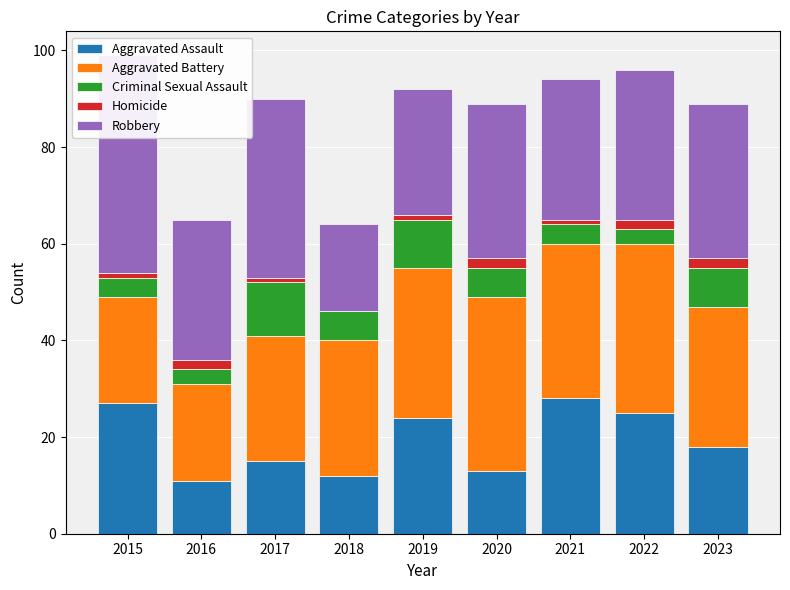

Between 2019 and 2022, which is larger?

2022